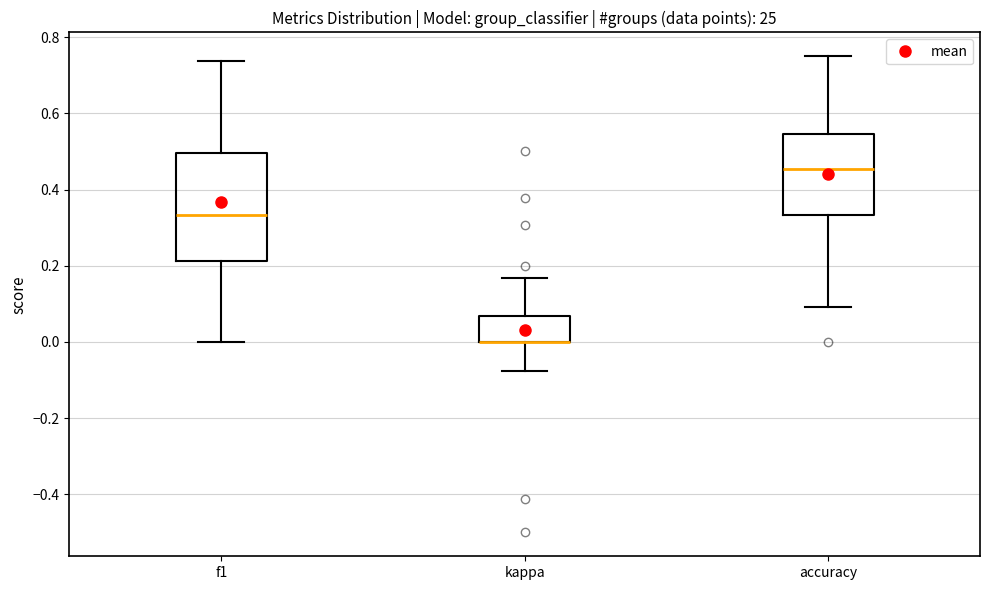

Reading left to right, transcribe this box plot: for each box, give where its median line is, the range the box spans, and where its two whiskers end, as read against the y-axis. The values are not printed on the chart, so give them approximately, as read against the axis.

f1: median 0.34, box 0.22 to 0.50, whiskers 0.00 to 0.74
kappa: median 0.00 (drawn on the box's lower edge), box 0.00 to 0.06, whiskers -0.08 to 0.16
accuracy: median 0.46, box 0.34 to 0.54, whiskers 0.10 to 0.76